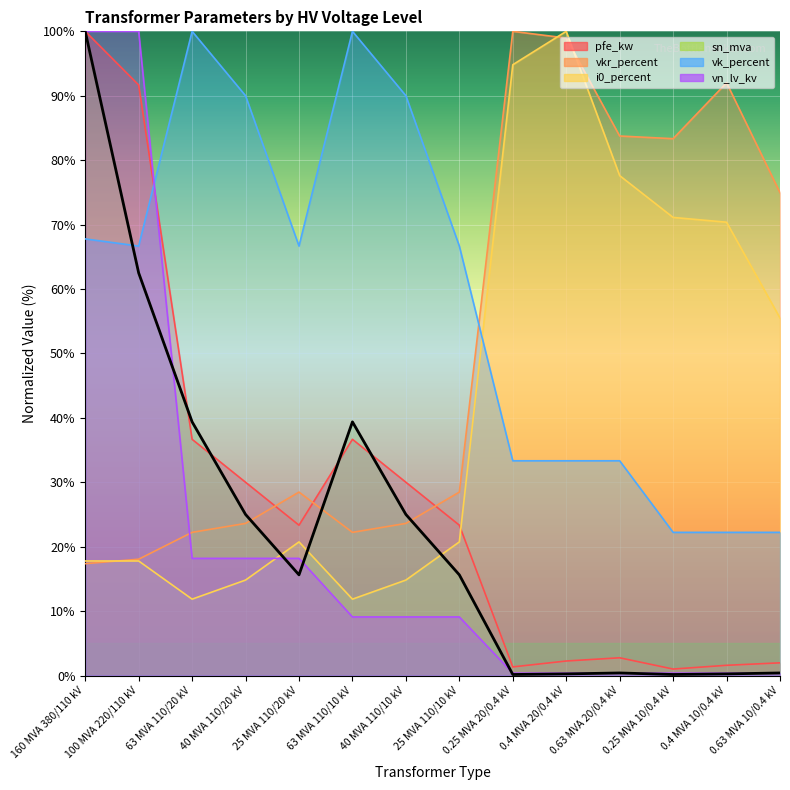

Reading left to right, extract all data points from this chart.

pfe_kw: 100.0	91.7	36.7	30.0	23.3	36.7	30.0	23.3	1.3	2.3	2.8	1.0	1.6	2.0
vkr_percent: 17.4	18.1	22.2	23.6	28.5	22.2	23.6	28.5	100.0	99.0	83.8	83.3	92.0	75.0
i0_percent: 17.8	17.8	11.9	14.8	20.7	11.9	14.8	20.7	94.8	100.0	77.6	71.1	70.4	55.5
sn_mva: 100.0	62.5	39.4	25.0	15.6	39.4	25.0	15.6	0.2	0.2	0.4	0.2	0.2	0.4
vk_percent: 67.8	66.7	100.0	90.0	66.7	100.0	90.0	66.7	33.3	33.3	33.3	22.2	22.2	22.2
vn_lv_kv: 100.0	100.0	18.2	18.2	18.2	9.1	9.1	9.1	0.4	0.4	0.4	0.4	0.4	0.4